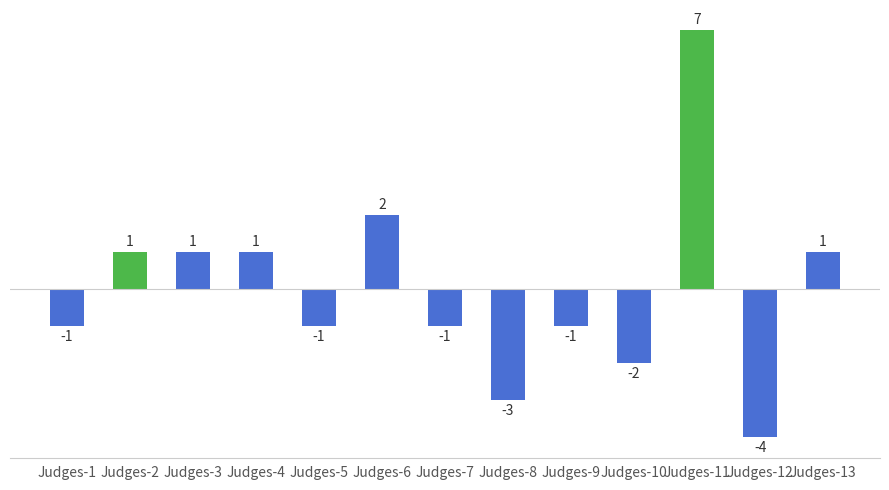

Reading right to left, list all the values displayed in this chart.

1	-4	7	-2	-1	-3	-1	2	-1	1	1	1	-1